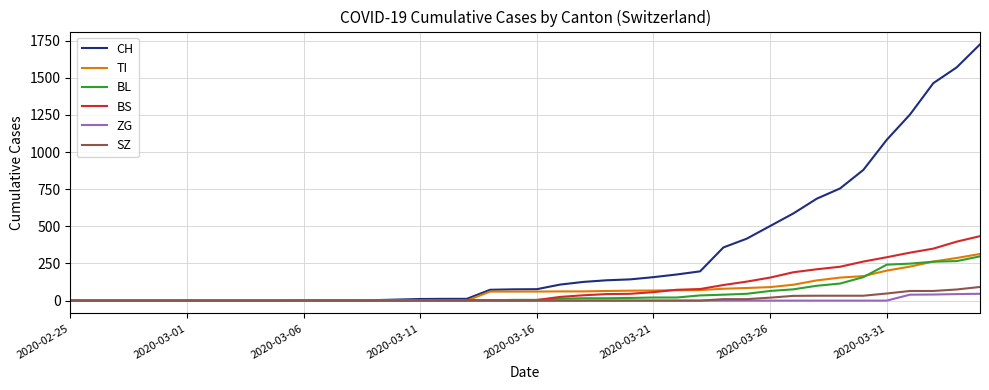

Which series has the widest spread of values?

CH